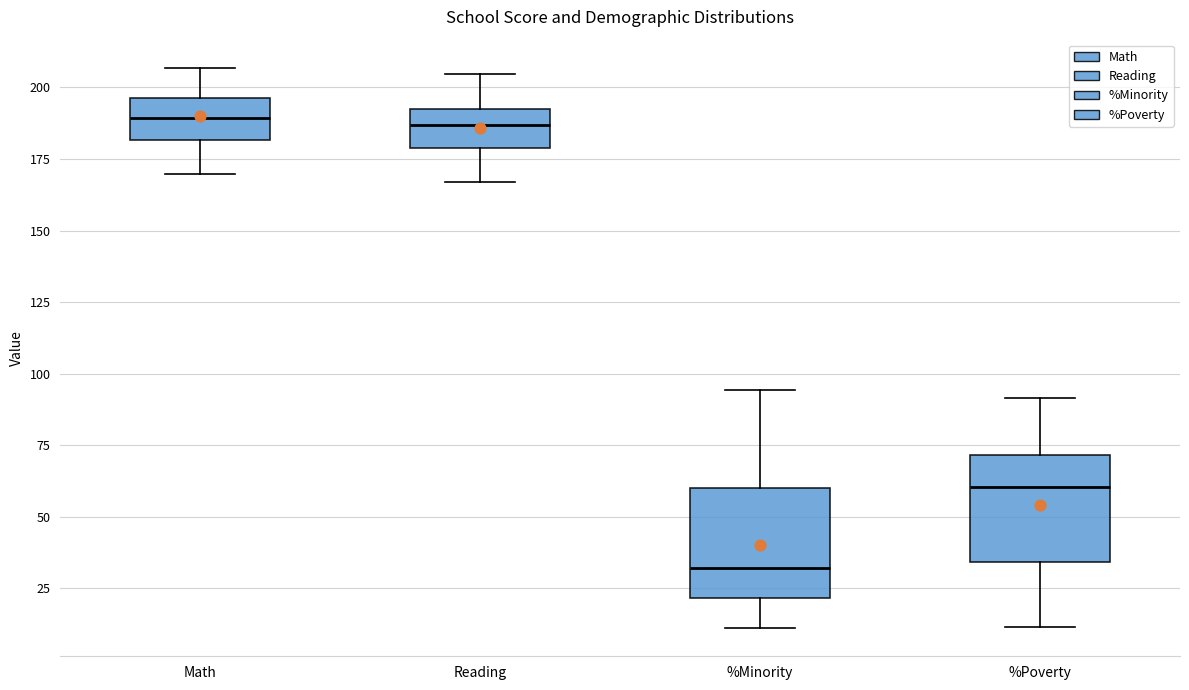

Reading left to right, read every box against the y-axis: the position of its median line, the range the box covers, and the ends of its whiskers. The values are not printed on the chart, so give them approximately, as read against the axis.

Math: median 190, box 180 to 195, whiskers 170 to 205
Reading: median 185, box 180 to 195, whiskers 165 to 205
%Minority: median 30, box 20 to 60, whiskers 10 to 95
%Poverty: median 60, box 35 to 70, whiskers 10 to 90